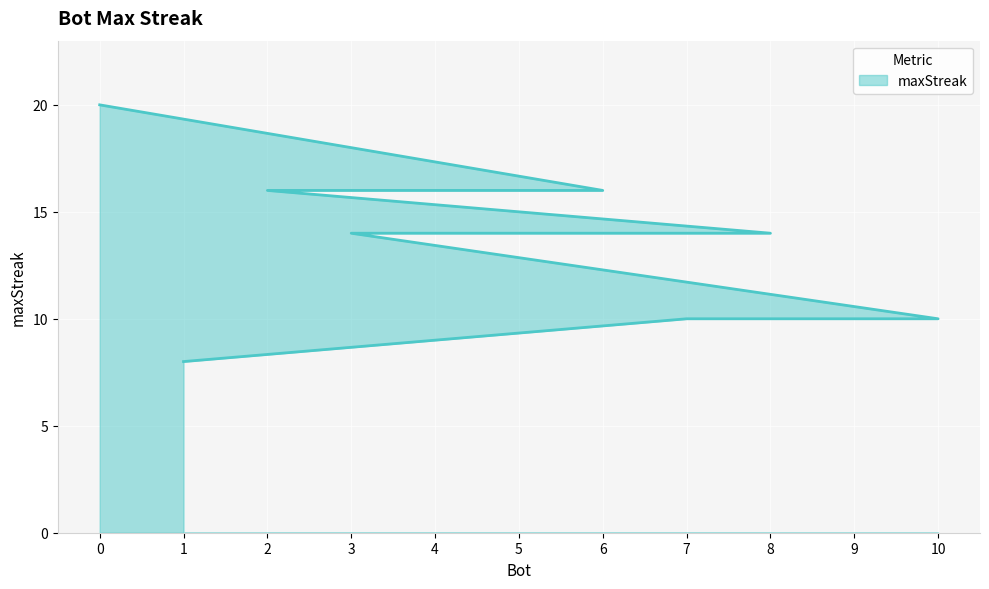

What is the change in value from 9 to 1?

-2